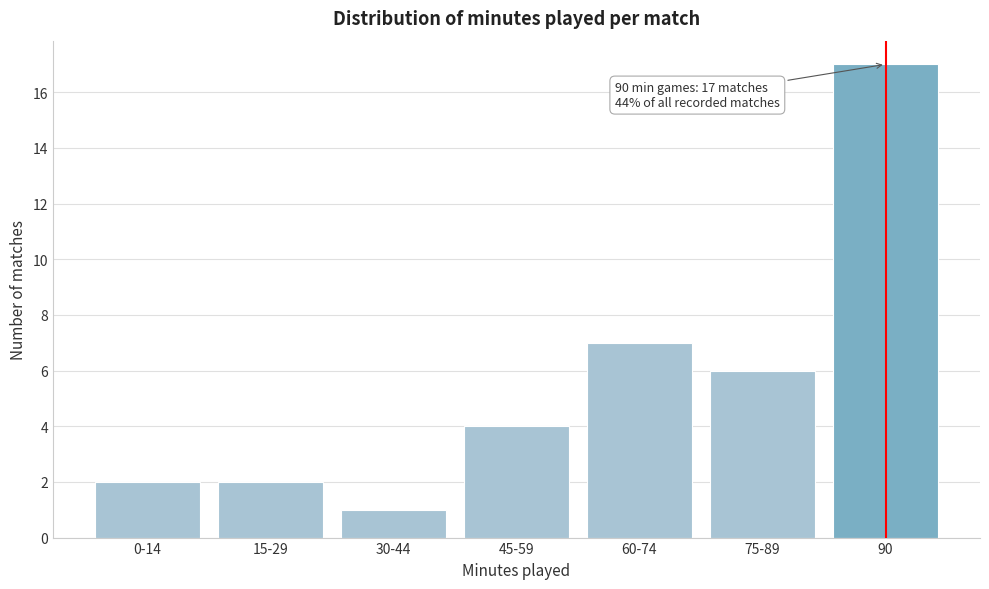

Reading left to right, what are all the values shown in this chart?

0-14=2	15-29=2	30-44=1	45-59=4	60-74=7	75-89=6	90=17